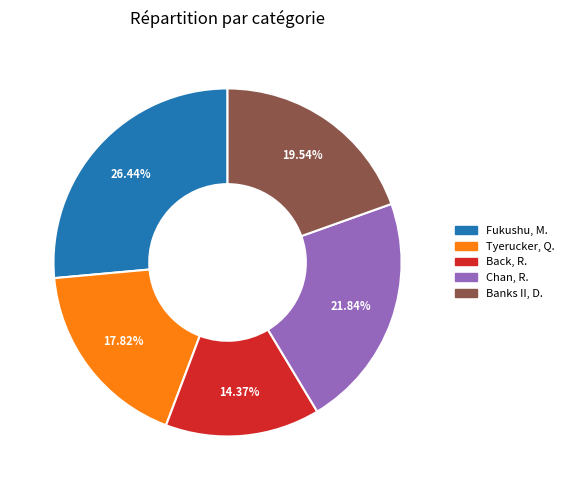

Is there a majority slice in this chart?

No